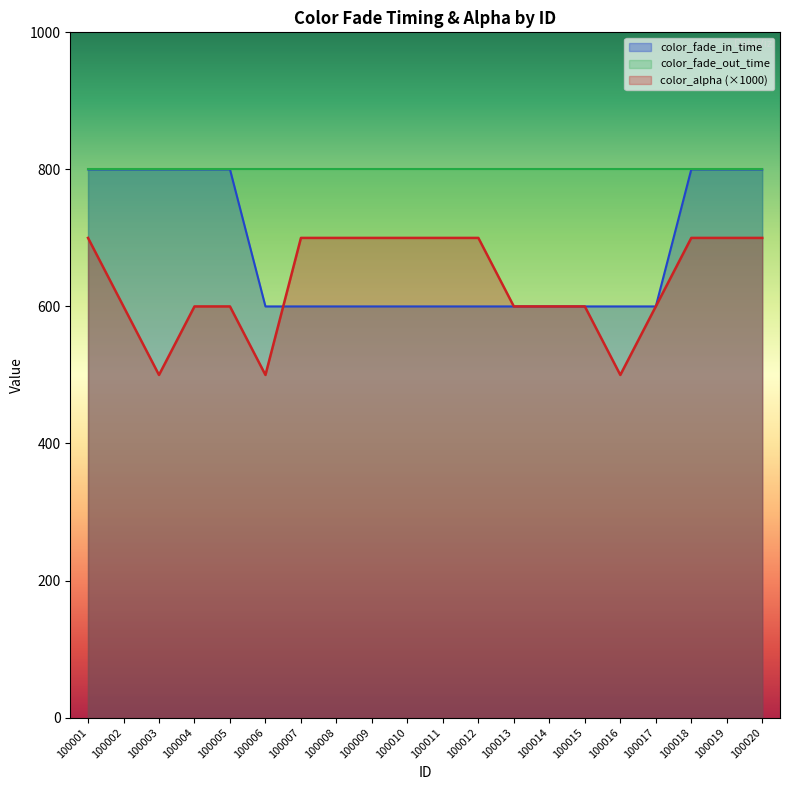

What is the average value of the color_alpha (×1000) _line series?

635